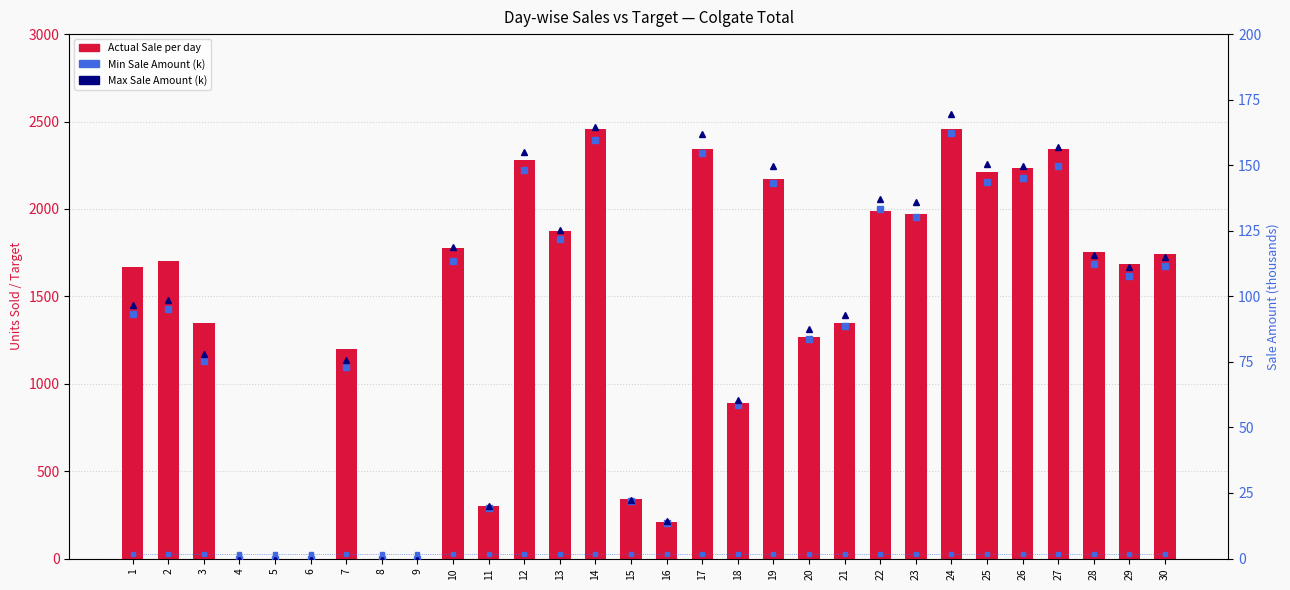

At which label is Min Sale Amount (k) closest to 81?

20